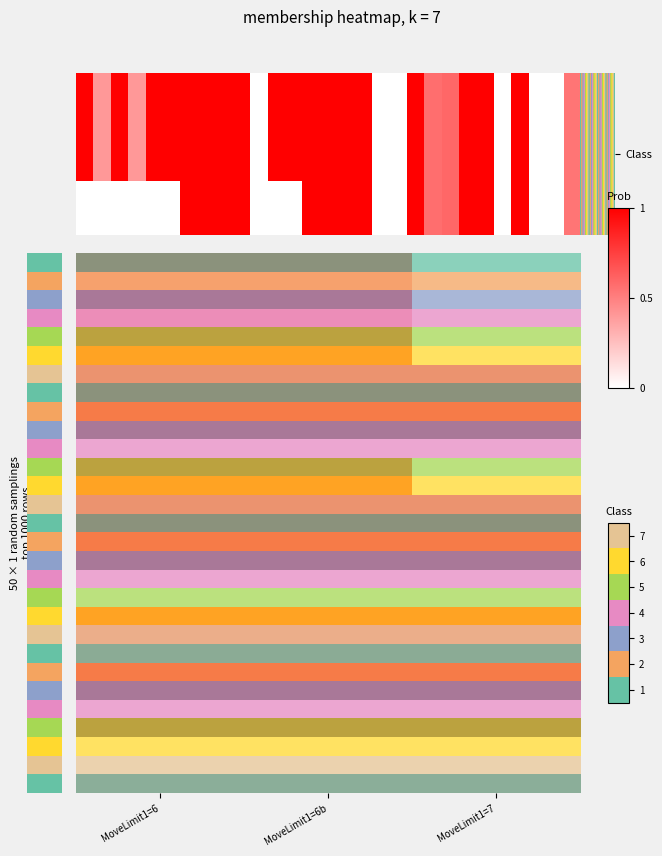

What is the difference between the highest and lowest values at MoveLimit1=6b?

1.0